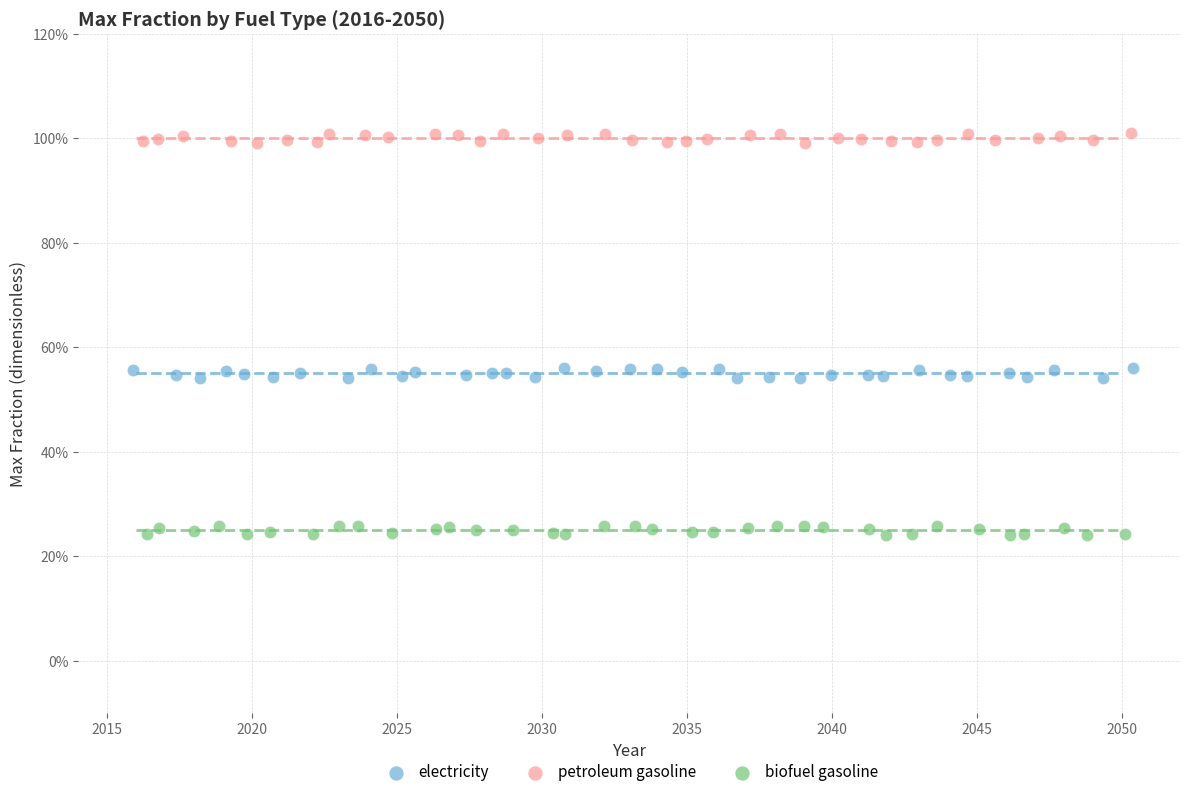

Which series contains the lowest Y value?

biofuel gasoline